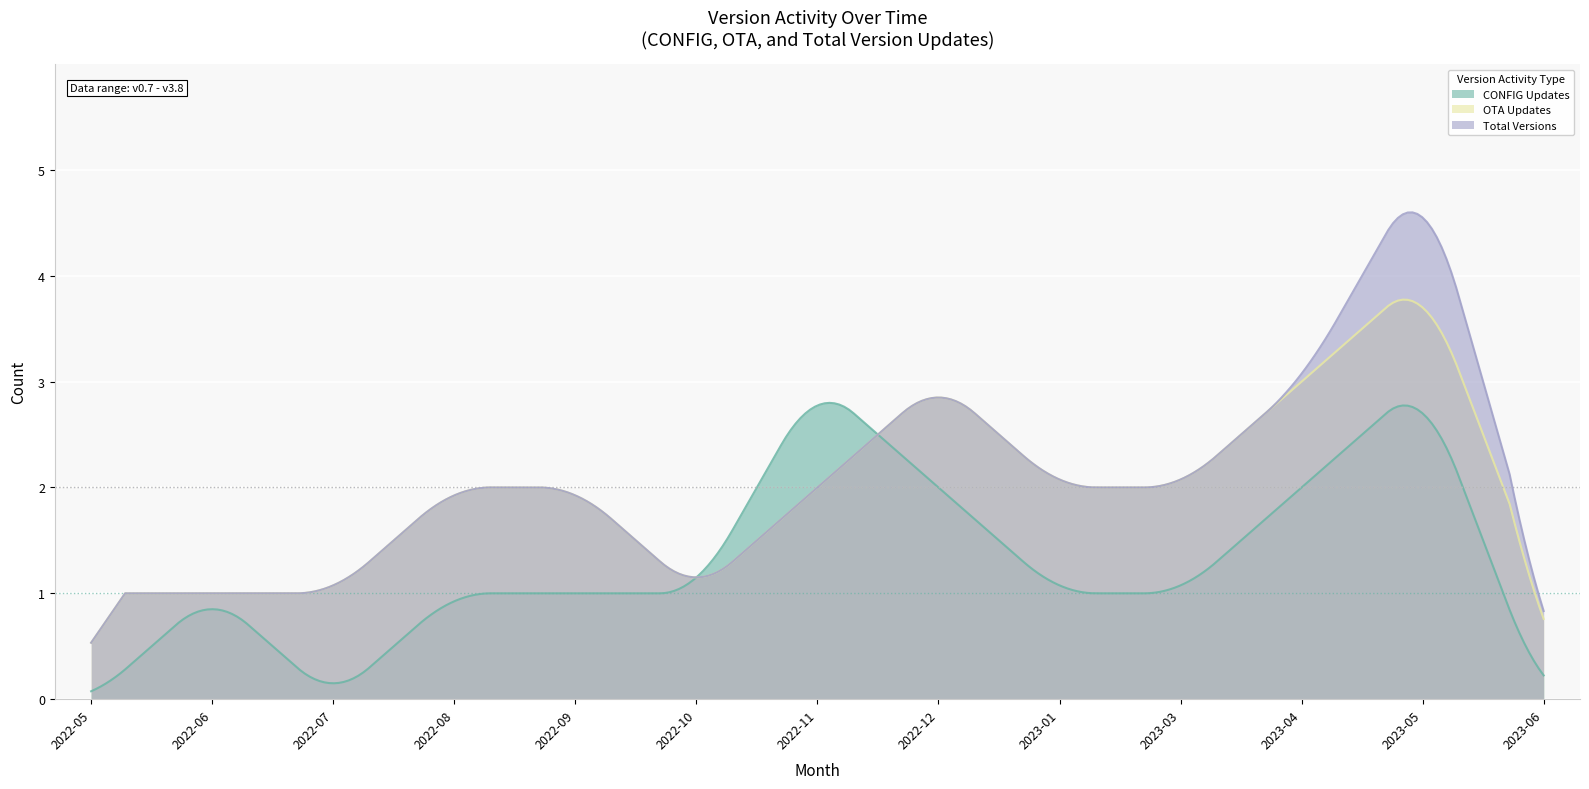

True or false: OTA Updates and Total Versions cross at least once.

False